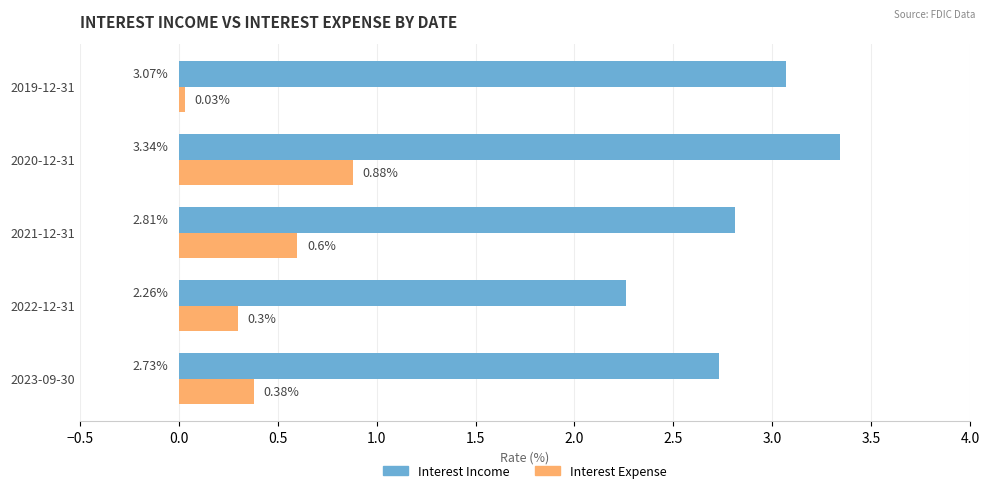

Which series has the largest total across all categories?

Interest Income